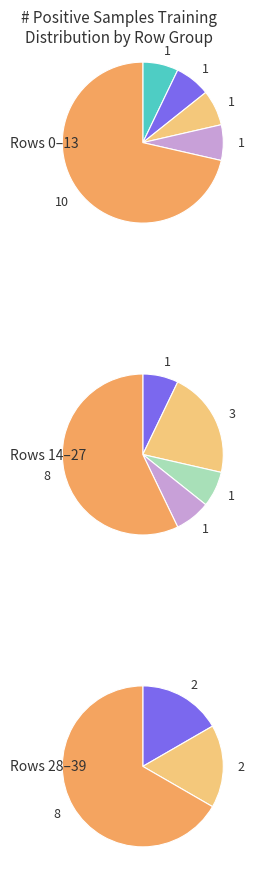

How many slices are in this pie chart?

3